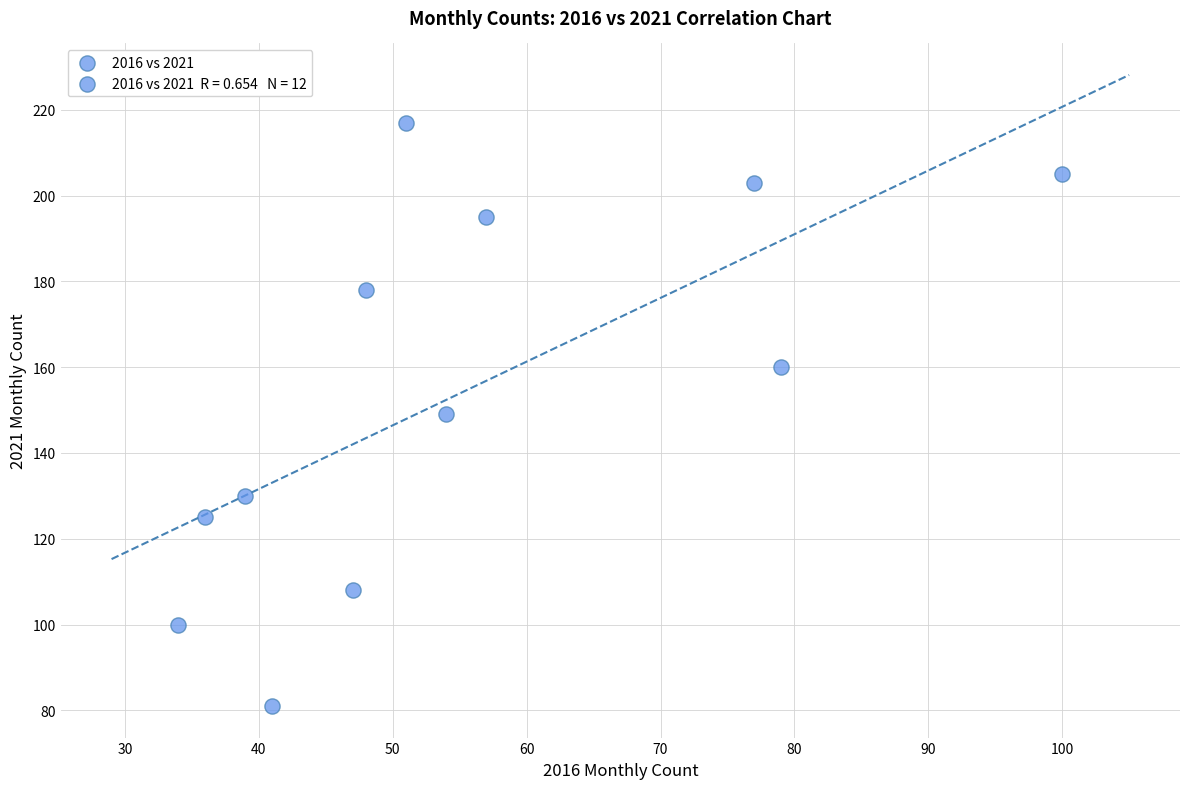

What is the average Y value?

154